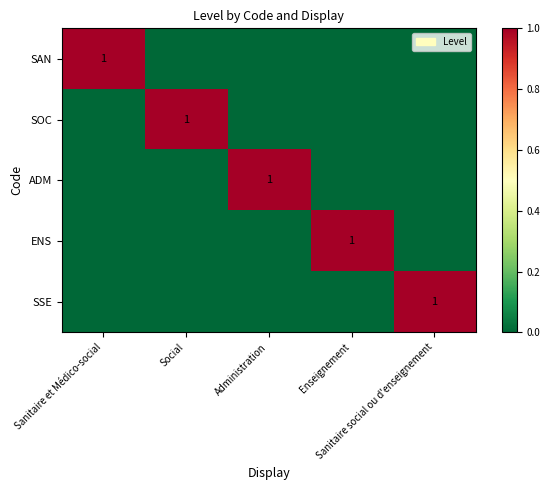

At how many categories does at least one series exceed 0?

5